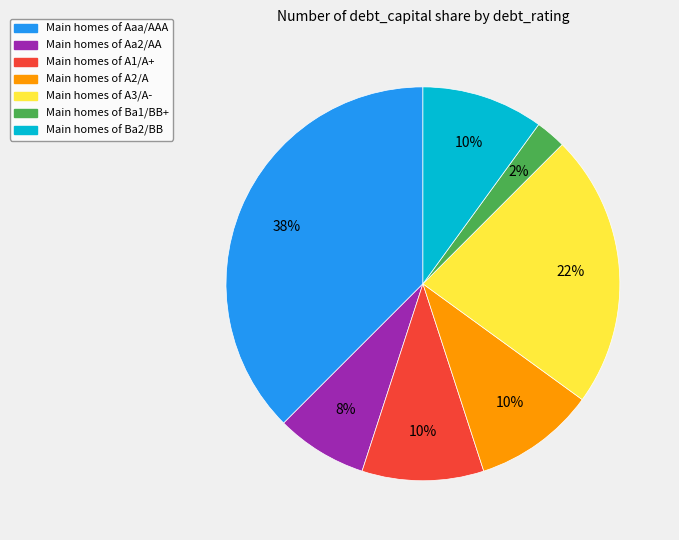

Does any single category account for the majority?

No